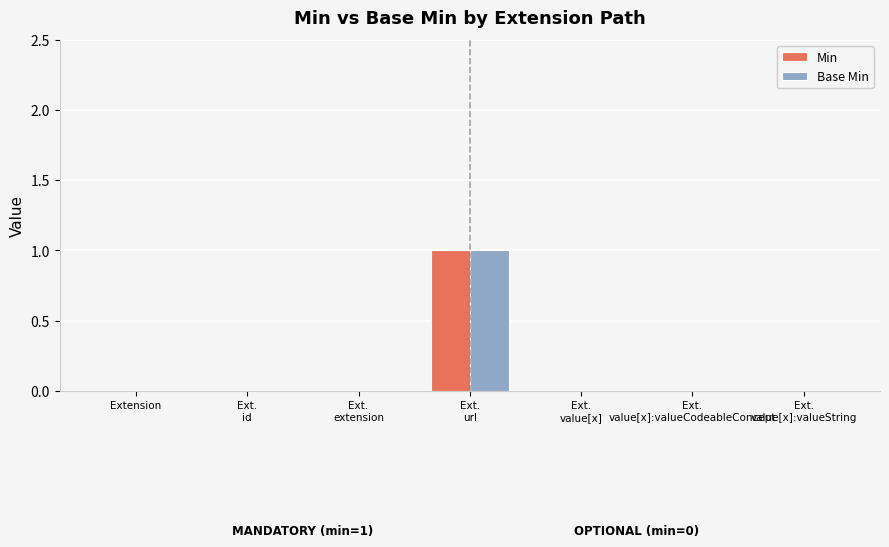

What is the maximum value for Base Min?

1